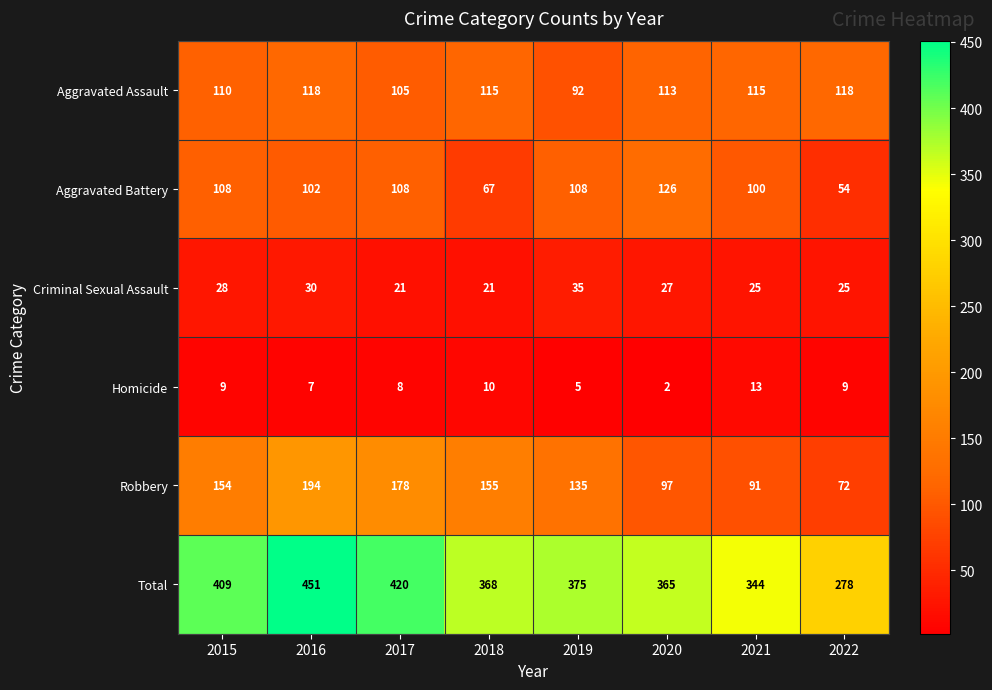

What is the spread (max minus min) of values at 2018?

358